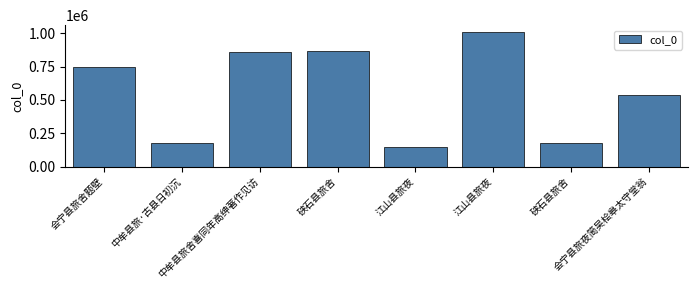

How many data points are less than 749301?

4